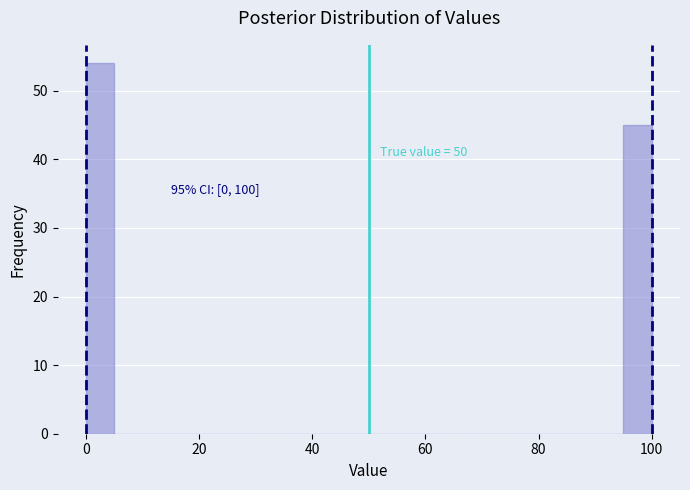

Read against the x-axis, roughly where is the centre of the tallest bar?

2